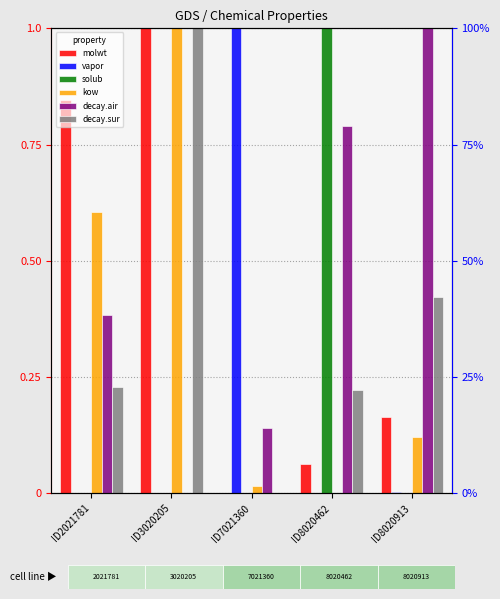

Which series has the largest range (max minus min)?

molwt